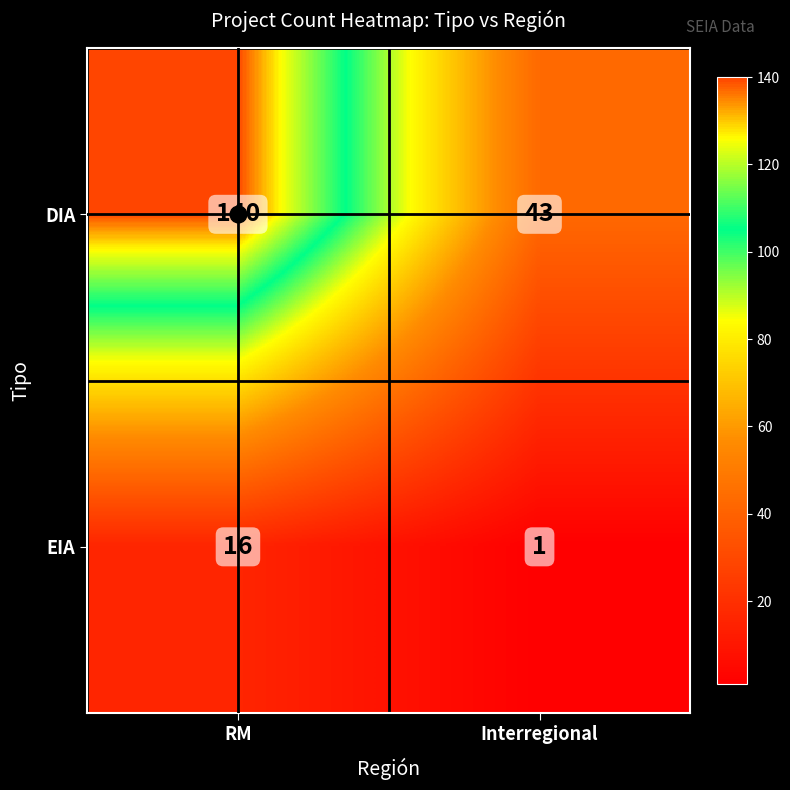

What is the total value across all series at RM?

156